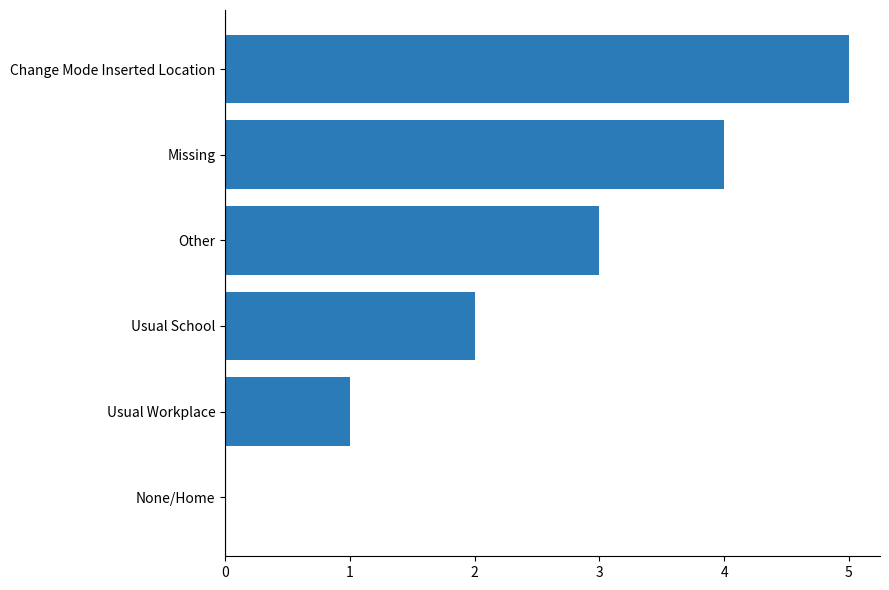

The chart shows a value of 3 at Other. True or false?

True